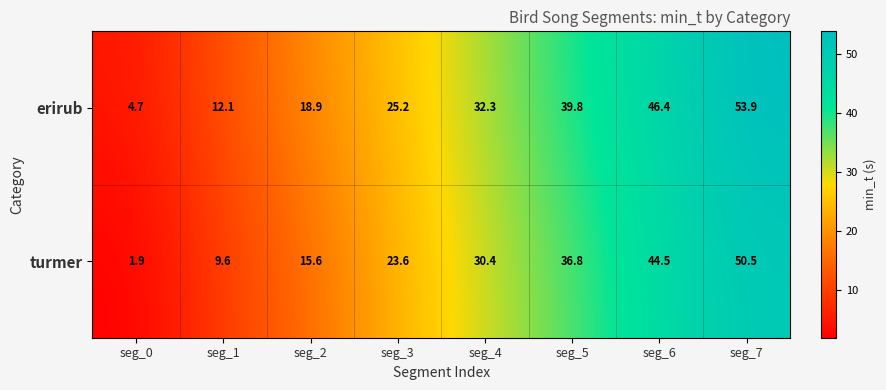

At seg_1, list the series in order from largest to smallest.

erirub, turmer